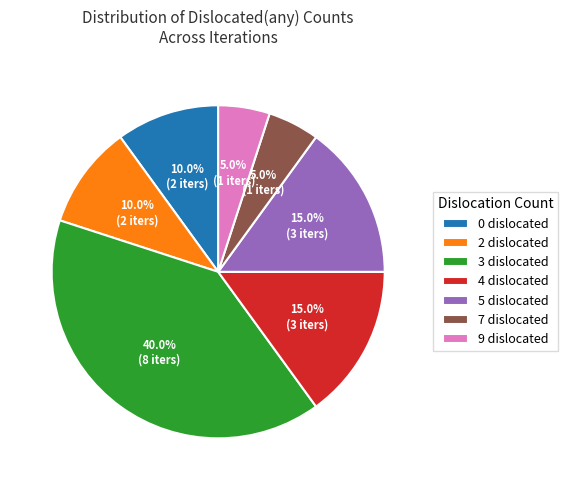

Between 5 dislocated and 0 dislocated, which is larger?

5 dislocated